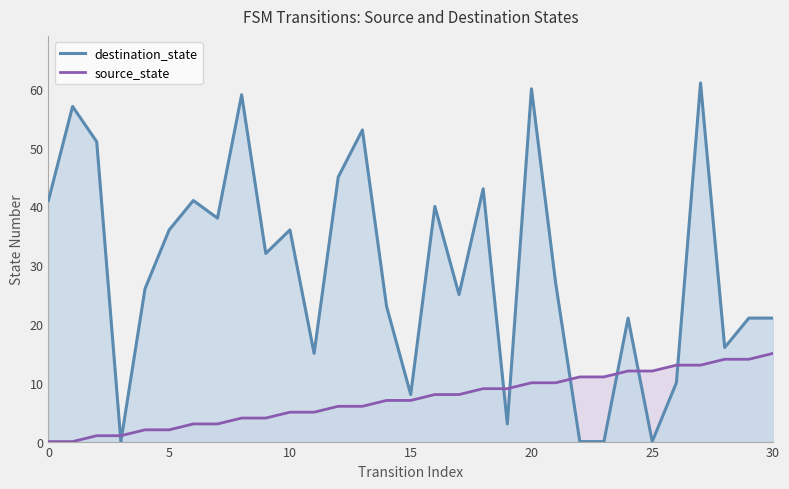

Which series has the largest total across all categories?

destination_state